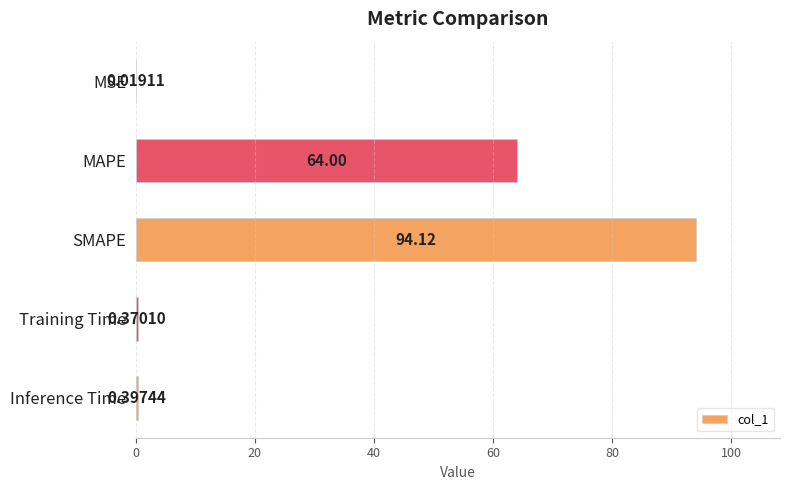

What is the sum of the values at MAPE and Training Time?

64.4